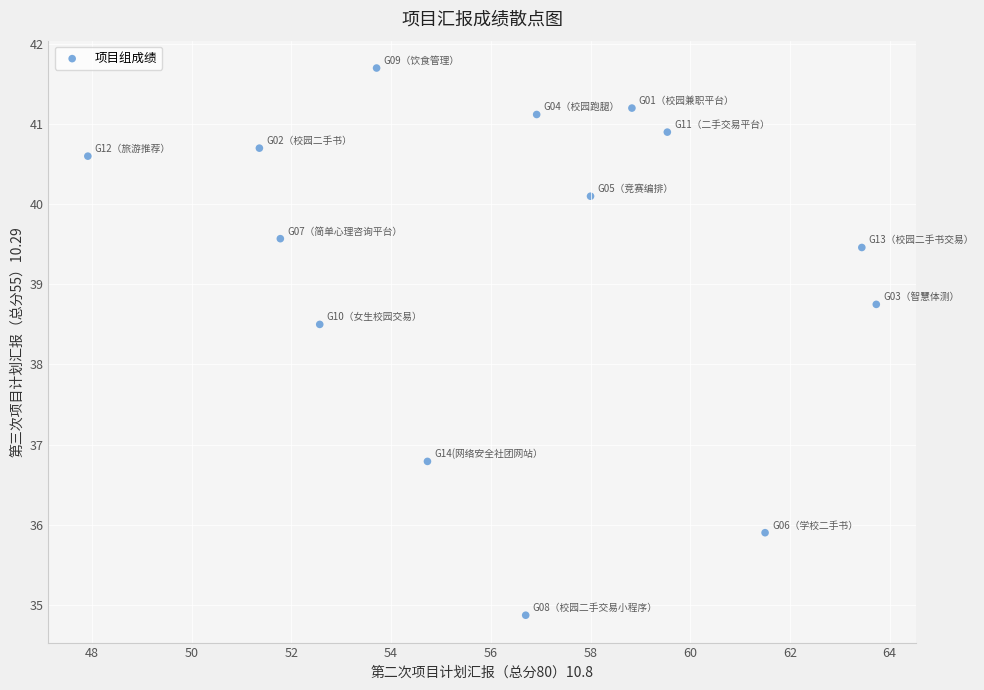

What is the range of X values (max minus min)?

15.8